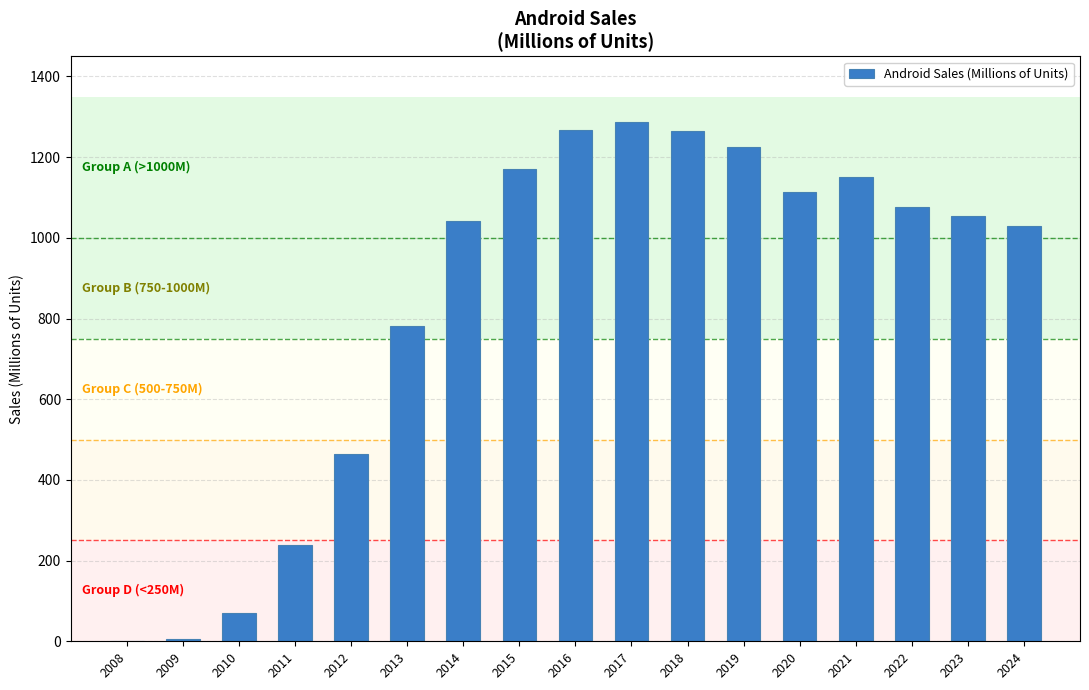

What is the maximum value shown in the chart?

1286.5